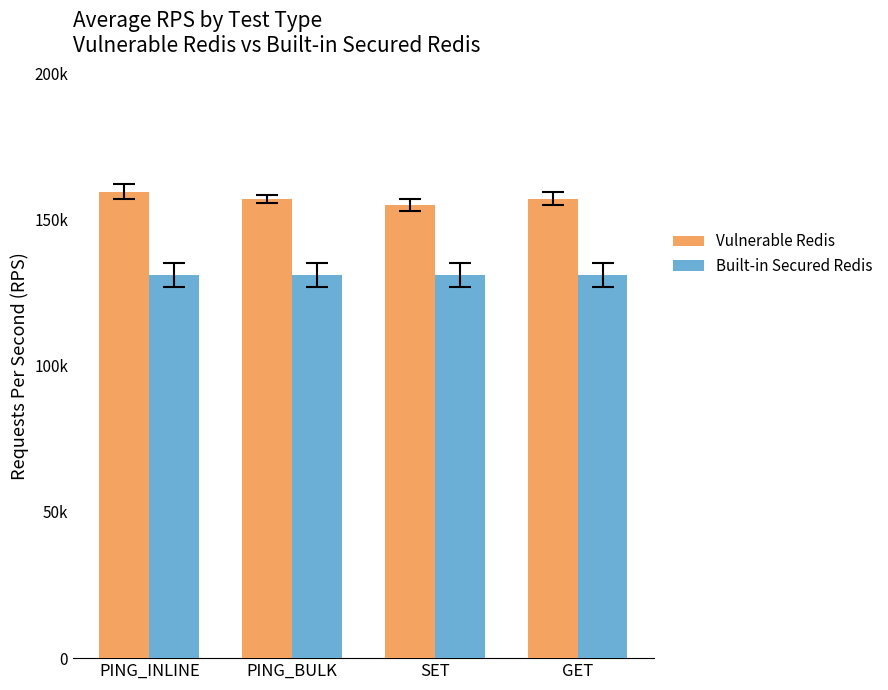

At which category is the sum across all series the highest?

PING_INLINE